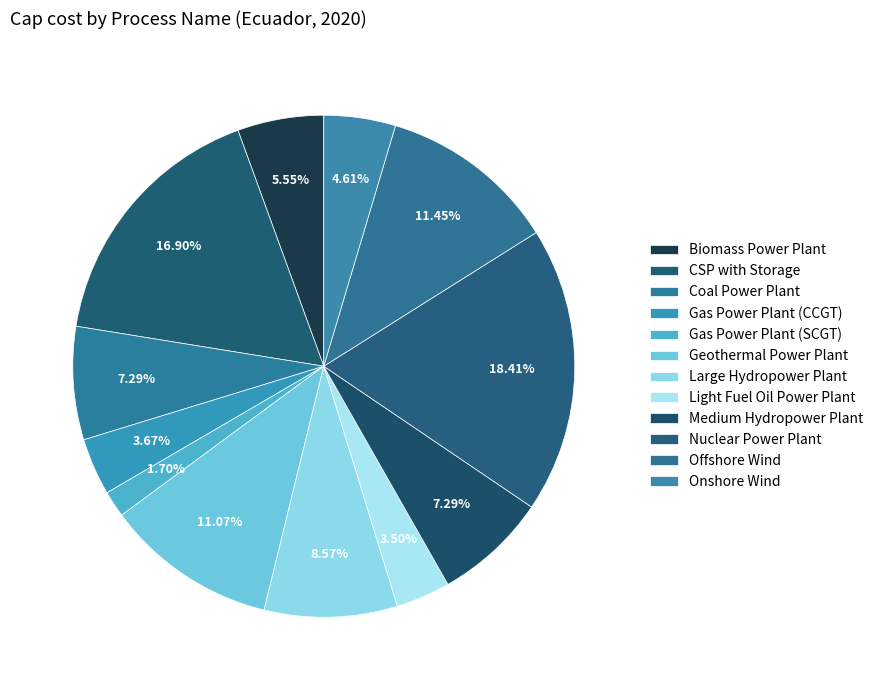

What portion of the pie excludes Onshore Wind?

95.4%